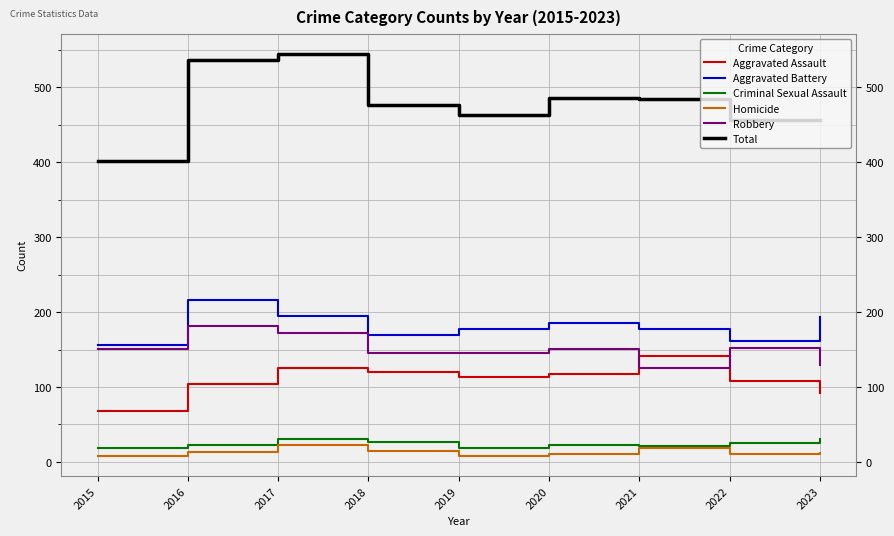

At which category does Total reach its first local peak?

2017